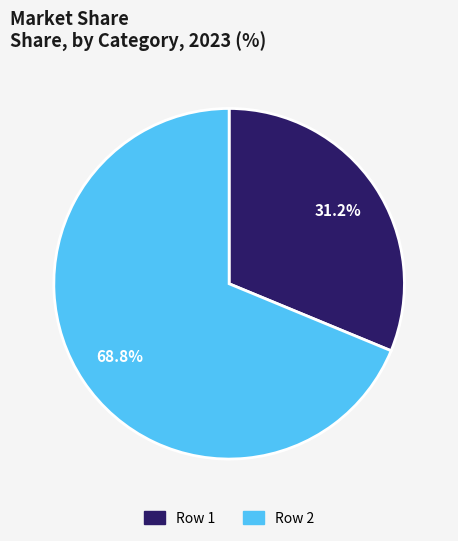

Approximately how many times larger is the value at Row 1 compared to Row 2?

0.5